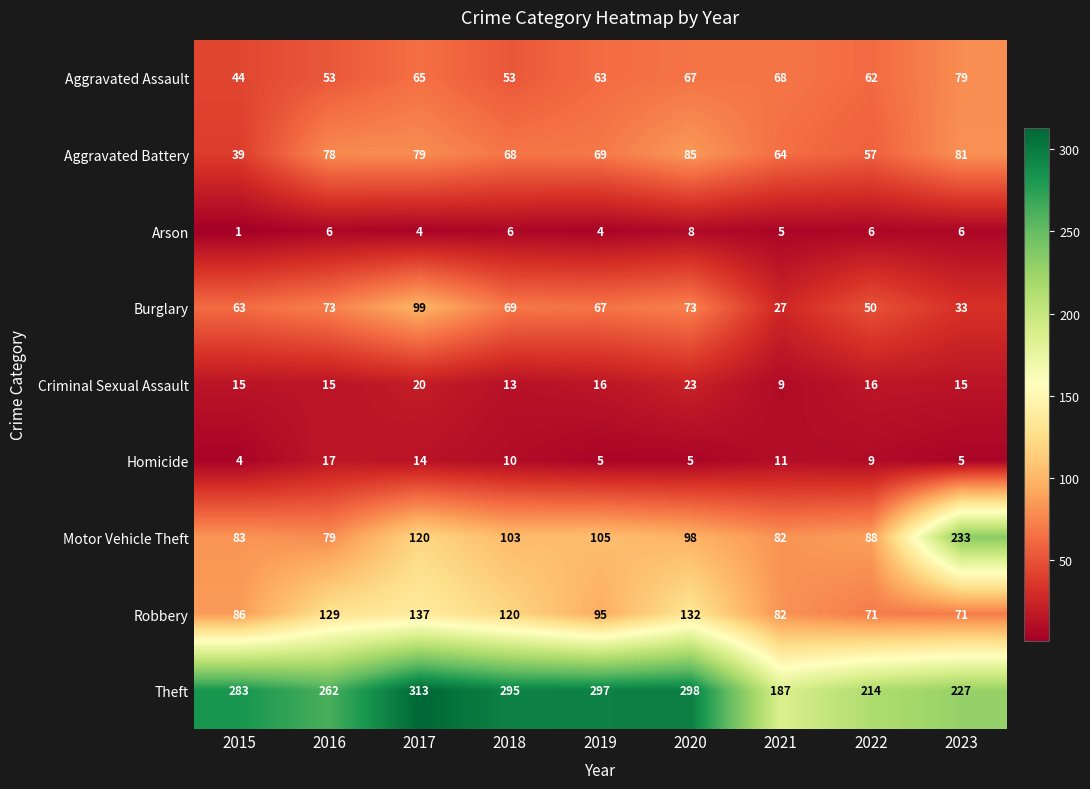

What is the sum of all Theft values?

2376